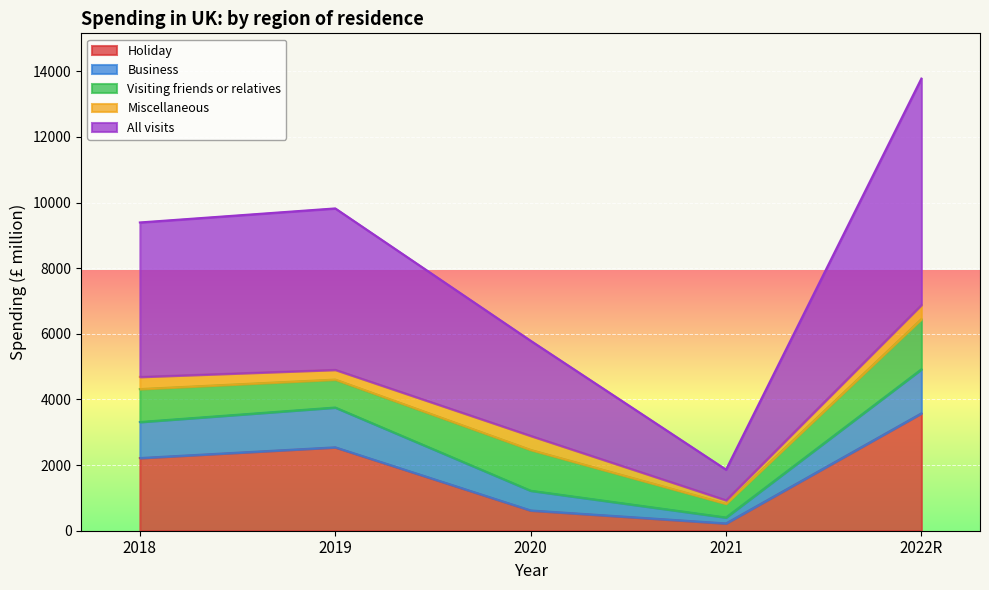

The Holiday series shows 3577.0 at 2022R. True or false?

True